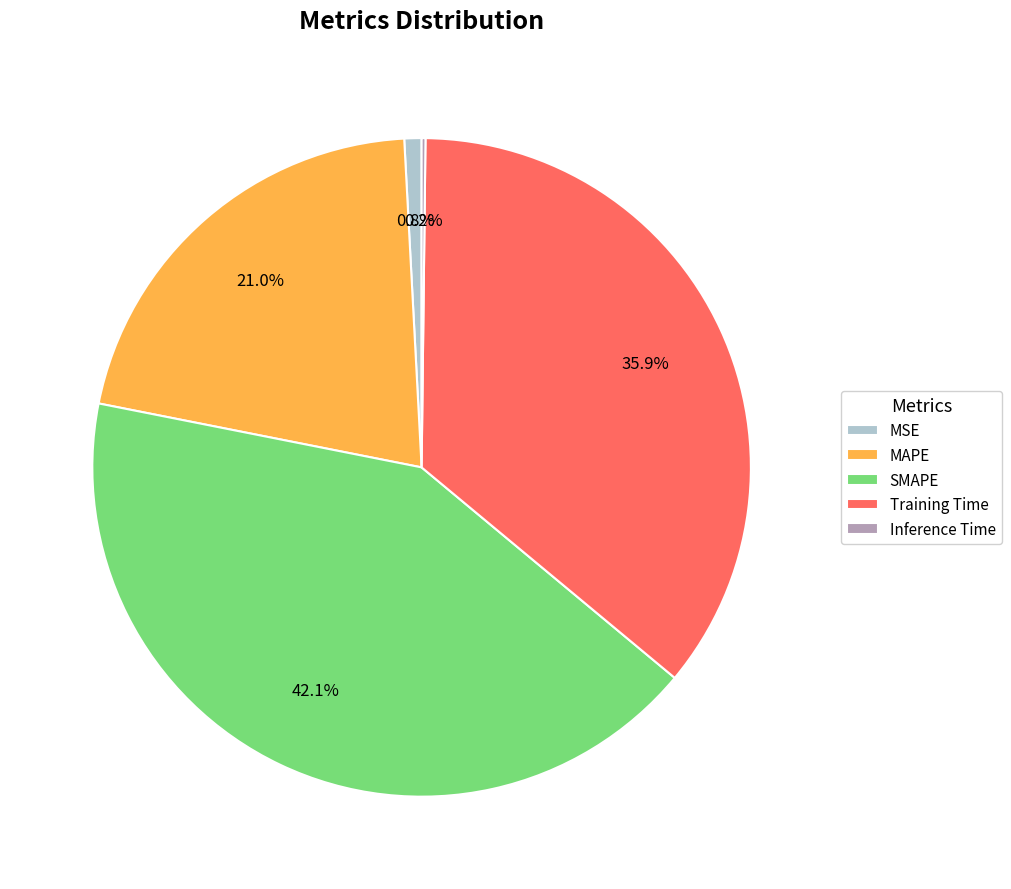

What is the largest slice in the pie chart?

SMAPE